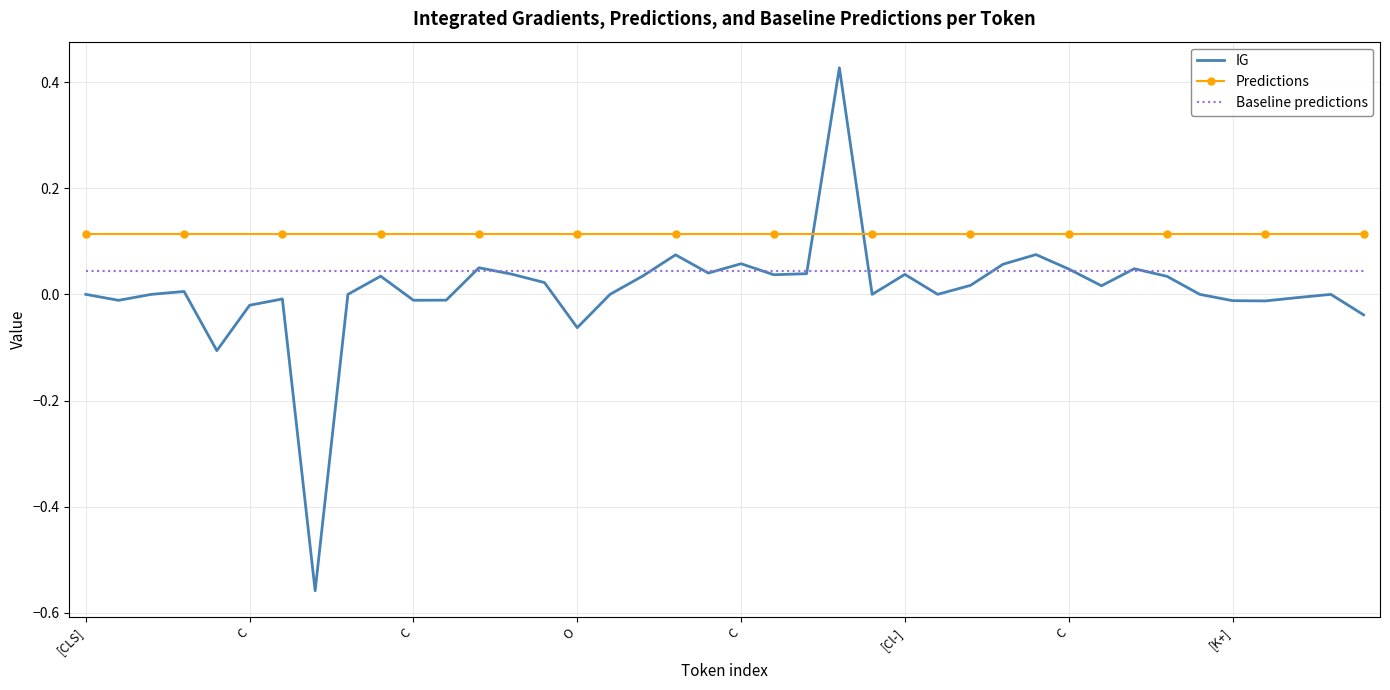

Rank the series by their average value, from highest to lowest.

Predictions, Baseline predictions, IG